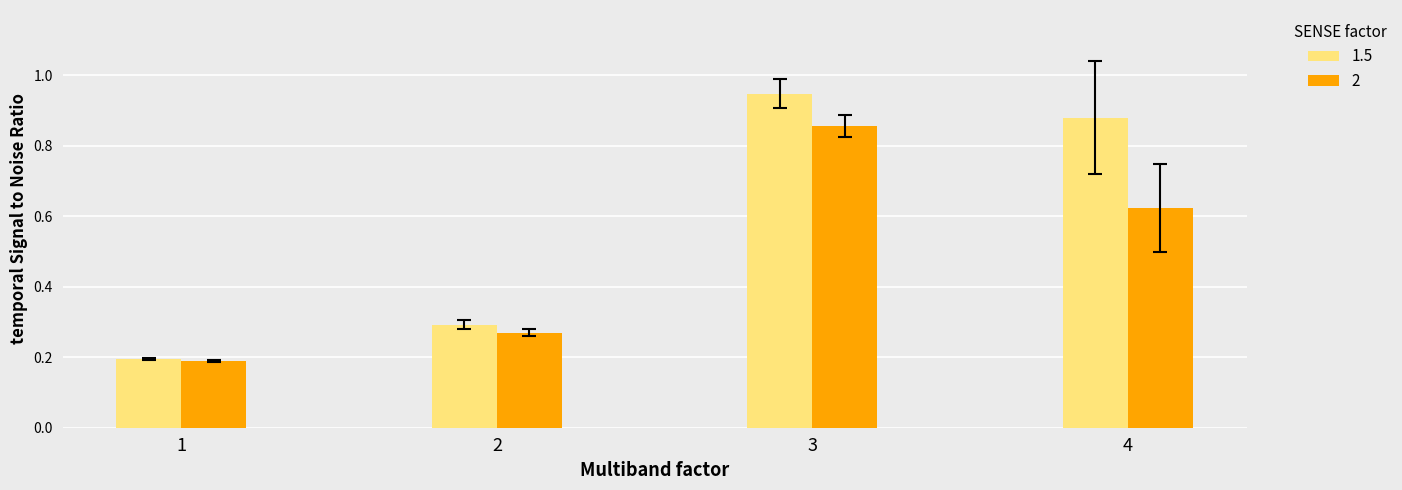

Are the bars horizontal?

No